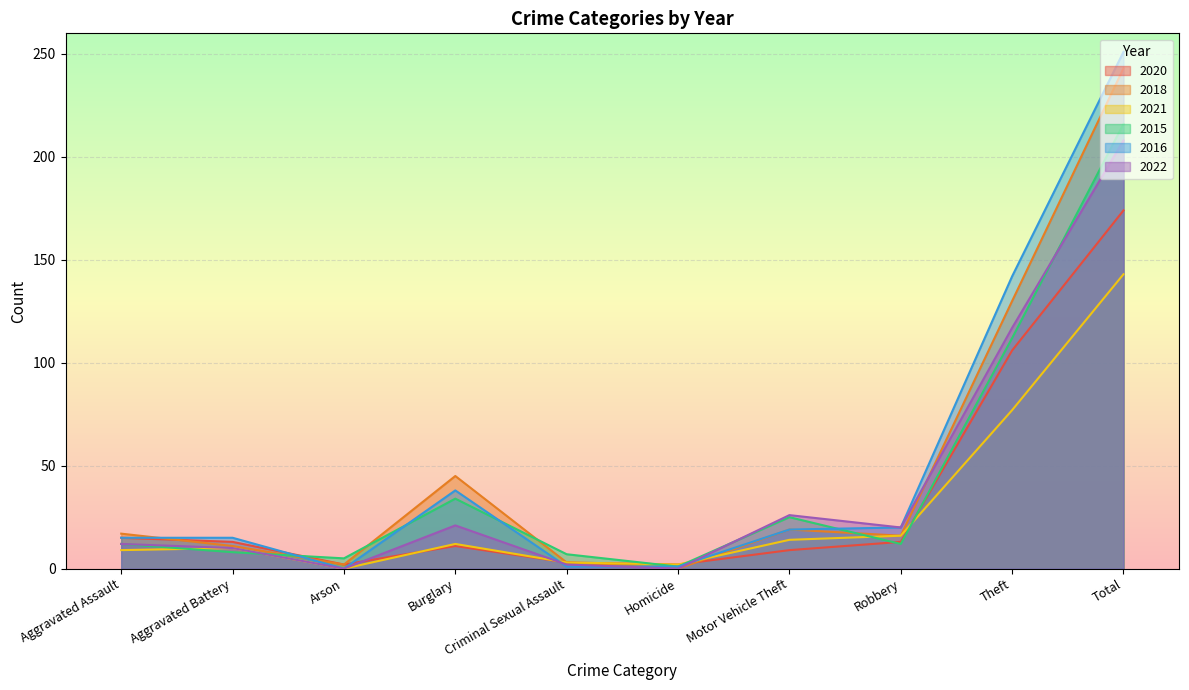

What is the approximate value of 2021 at Theft, to the nearest 10?

80